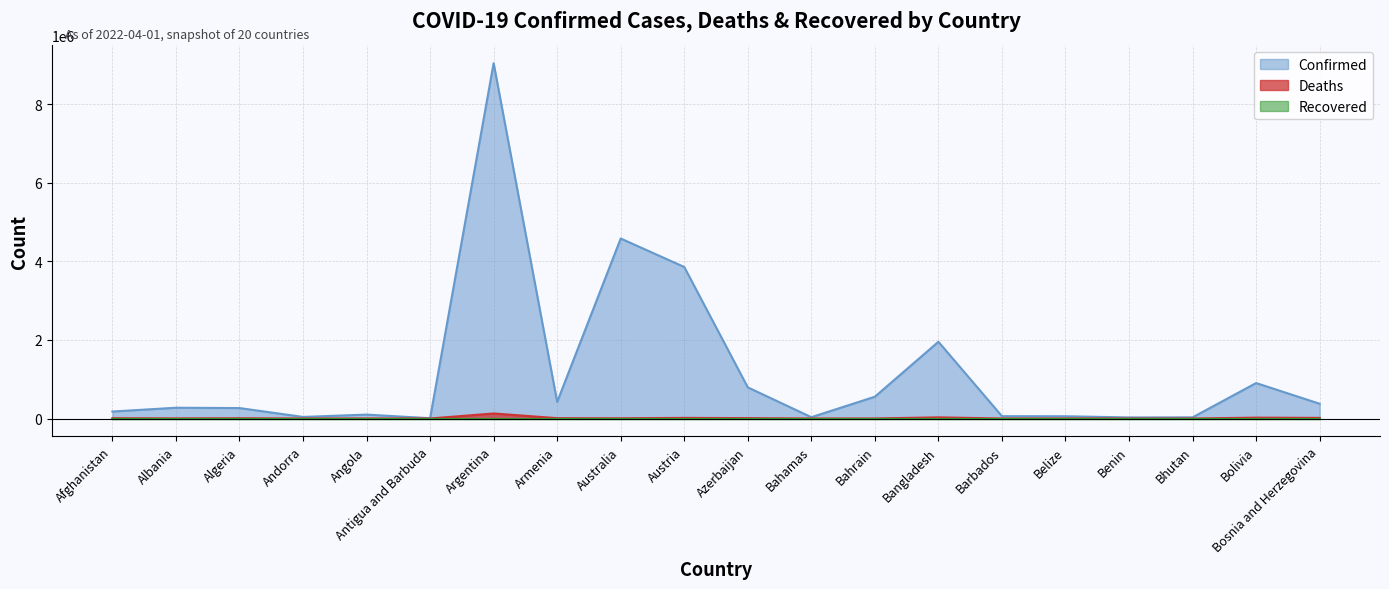

What value does the Confirmed series have at Australia, to the nearest 10?

4578610